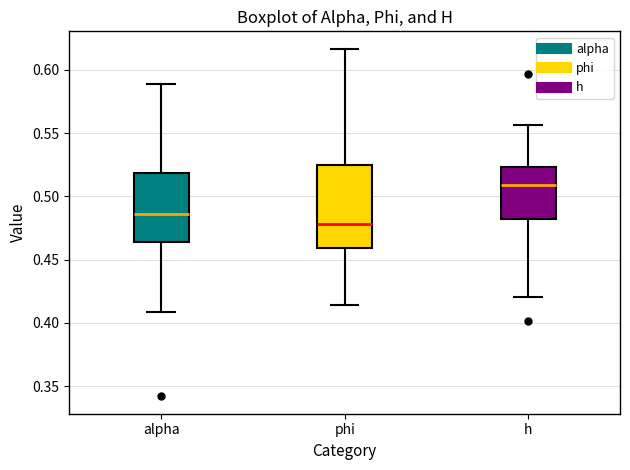

Reading left to right, transcribe this box plot: for each box, give where its median line is, the range the box spans, and where its two whiskers end, as read against the y-axis. The values are not printed on the chart, so give them approximately, as read against the axis.

alpha: median 0.485, box 0.465 to 0.520, whiskers 0.410 to 0.590
phi: median 0.480, box 0.460 to 0.525, whiskers 0.415 to 0.615
h: median 0.510, box 0.480 to 0.525, whiskers 0.420 to 0.555